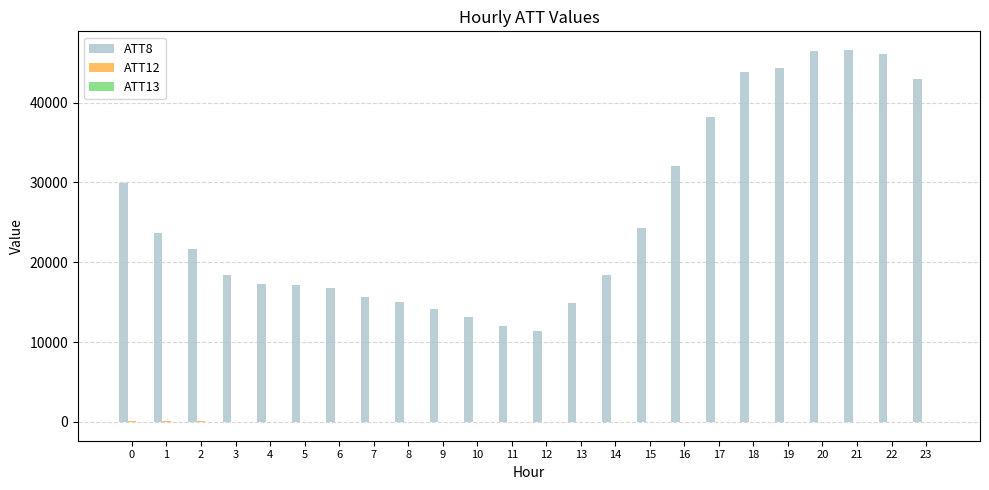

How many series are shown in this chart?

3